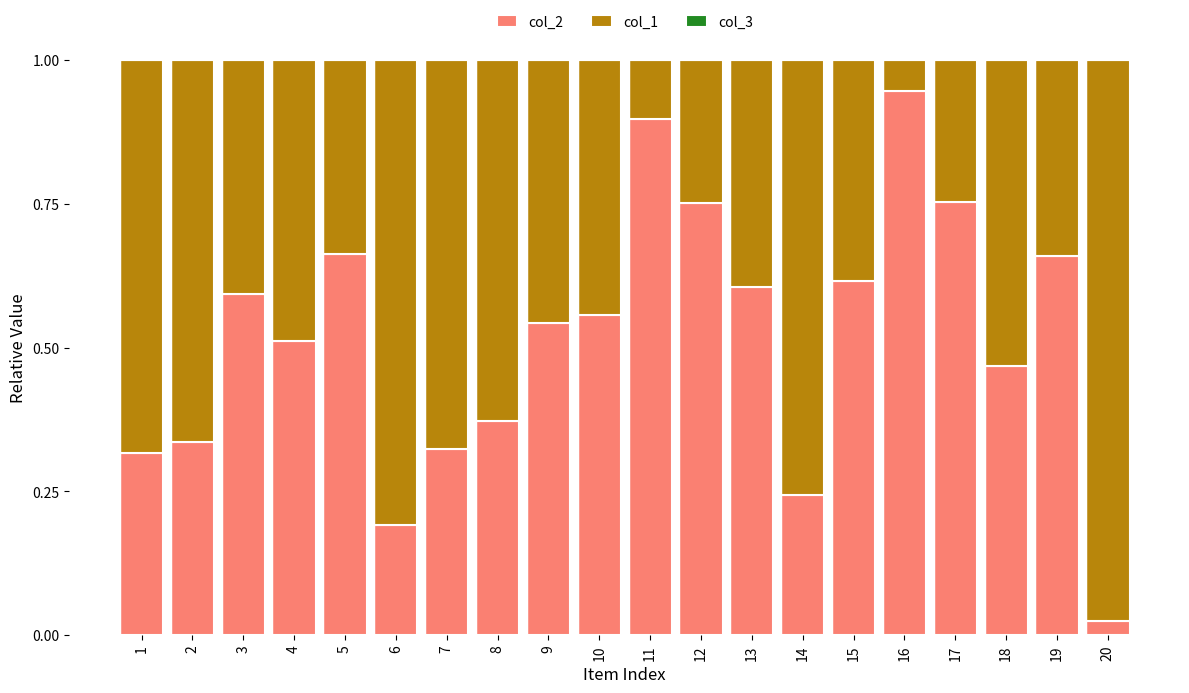

The col_2 series shows 1.0 at 10. True or false?

False